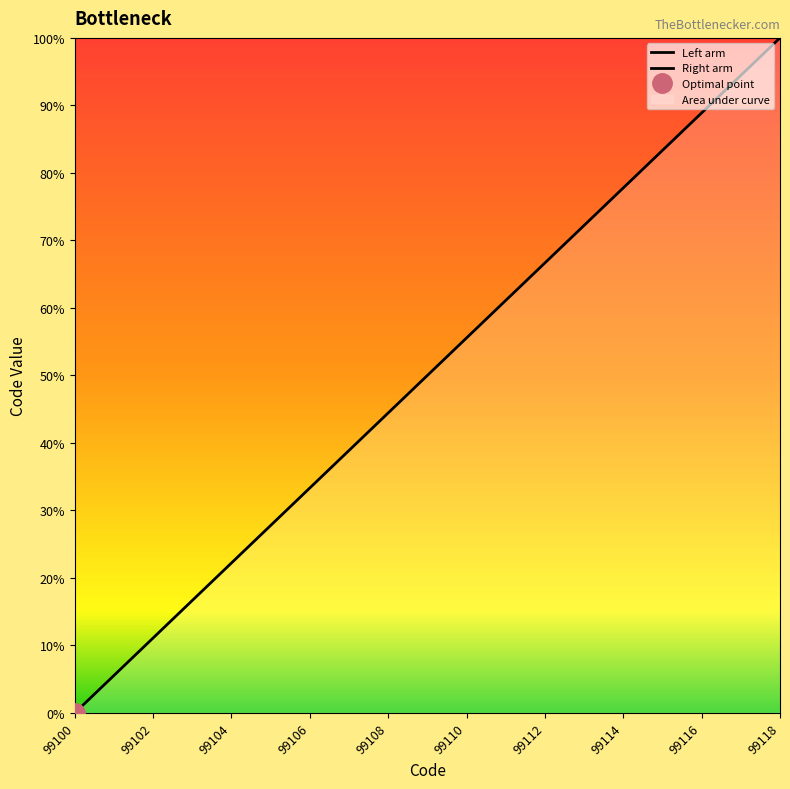

What is the change in value from 99102 to 10?

+9